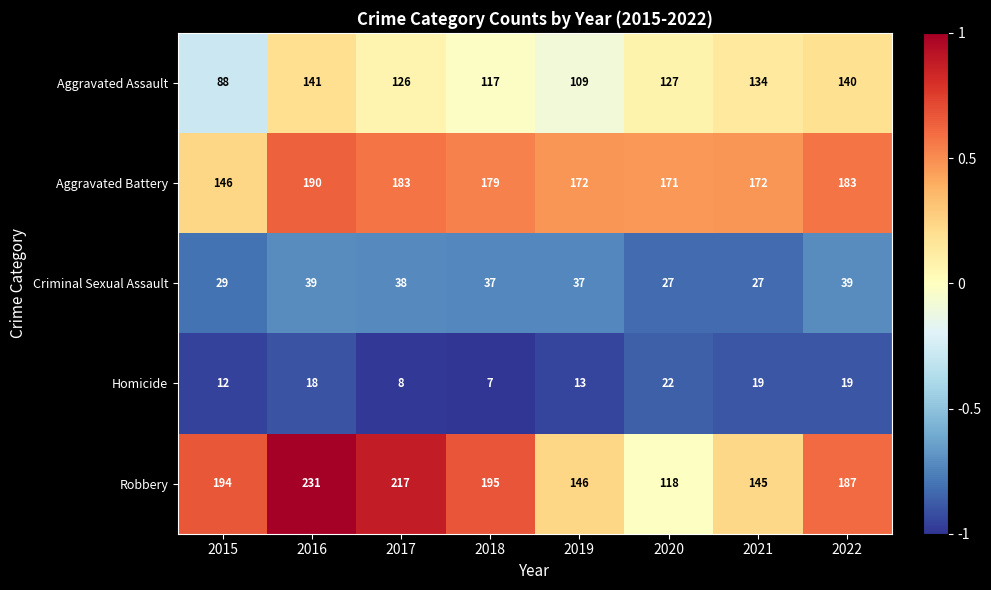

Rank the series by their maximum value, from lowest to highest.

Homicide, Criminal Sexual Assault, Aggravated Assault, Aggravated Battery, Robbery